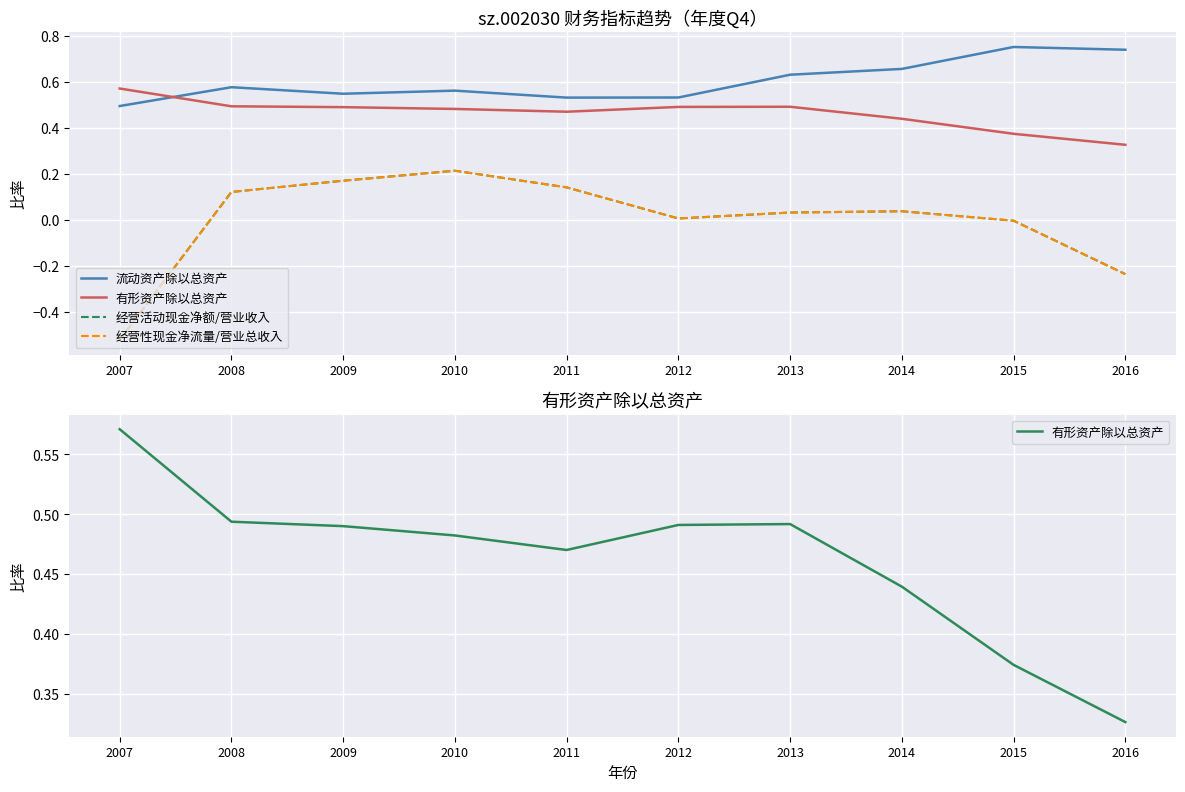

Which category has the highest value in the 流动资产除以总资产 series?

2015